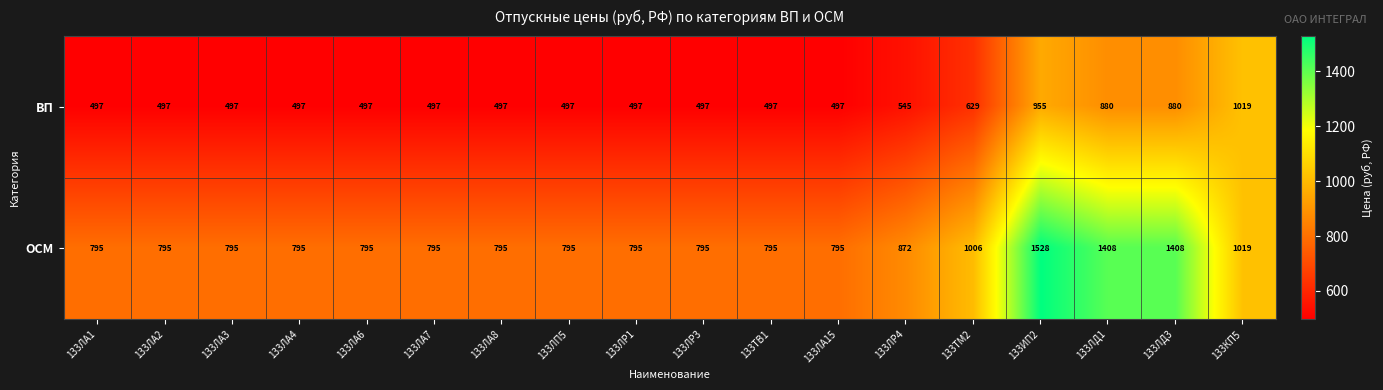

At how many categories does at least one series exceed 1130?

3